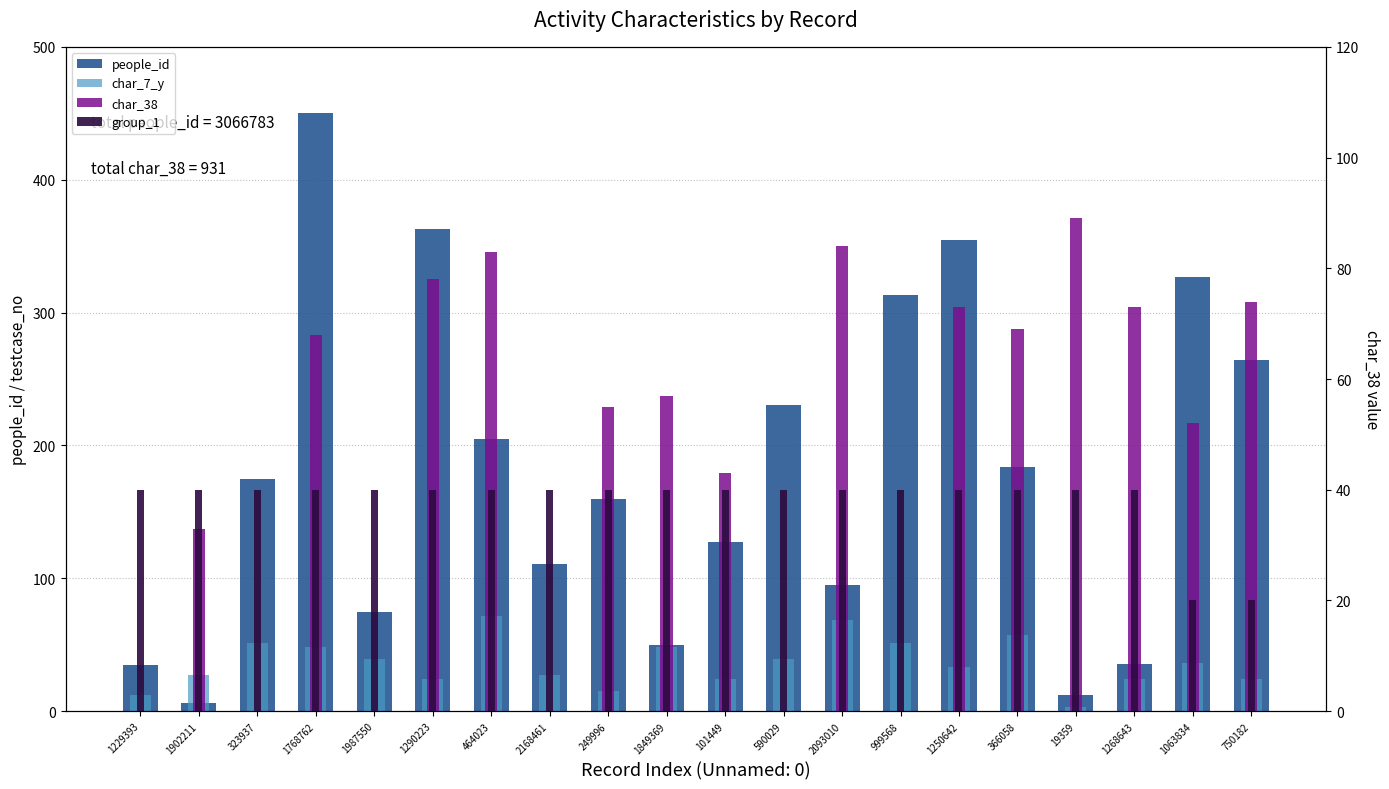

What is the sum of the group_1 values at 19359 and 1250642?

80.0